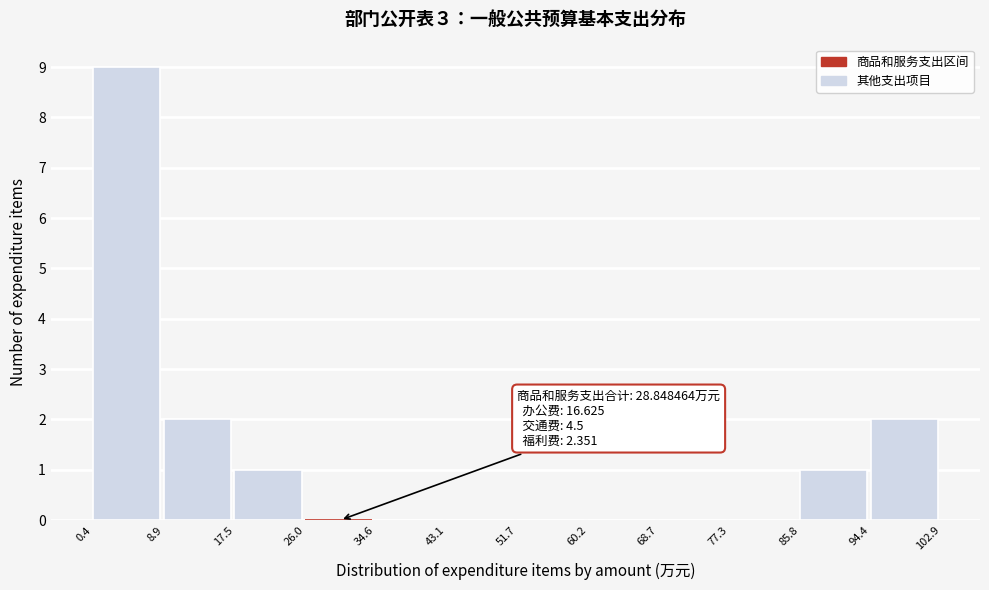

Over which range of the x-axis is the bar tallest?

0.4 to 8.9